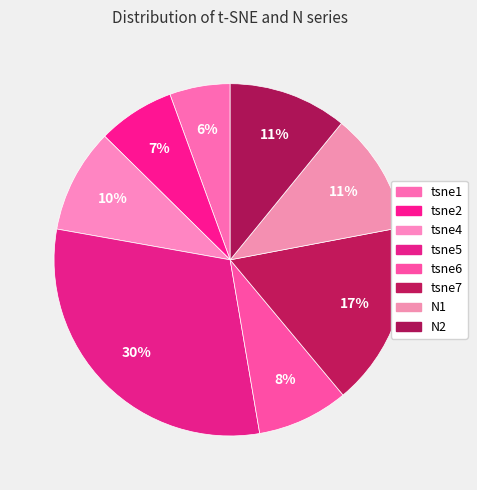

Which slice is the largest?

tsne5